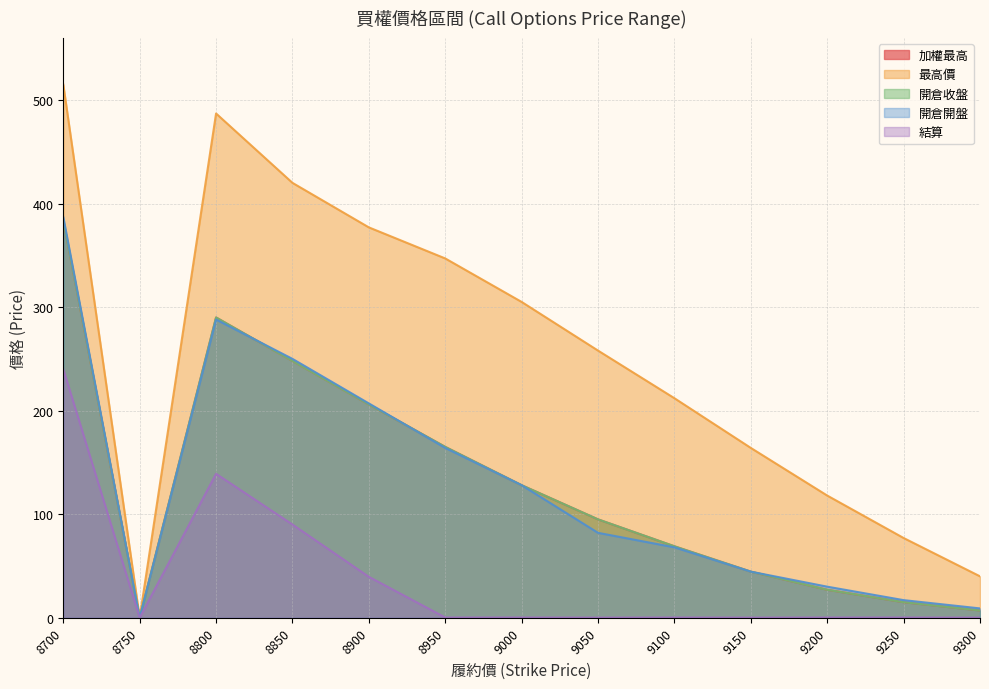

What is the difference between the 結算 values at 8700 and 9000?

239.8